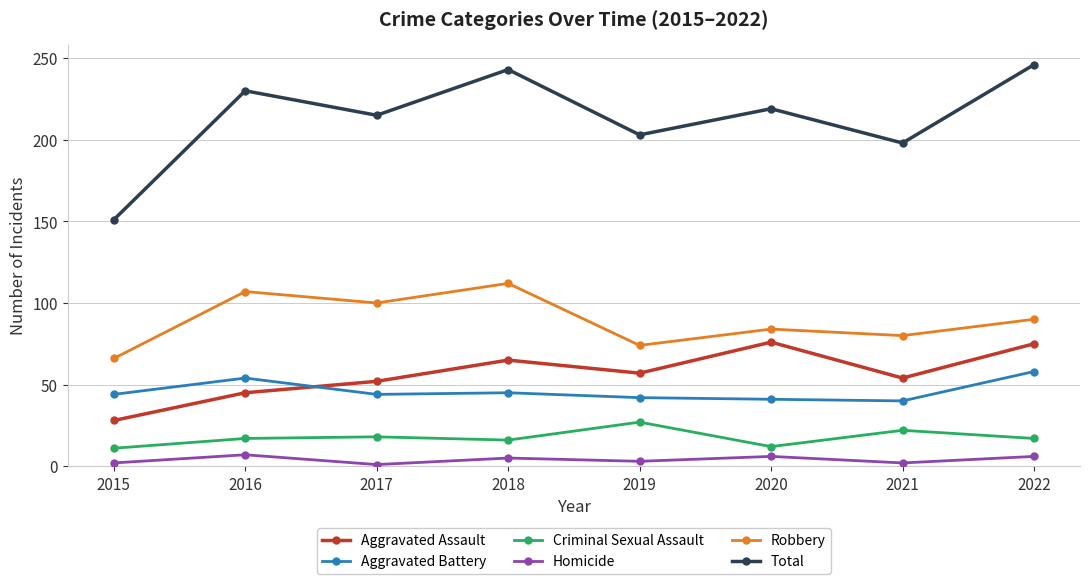

In Aggravated Assault, how many points are higher than both neighbors (excluding endpoints)?

2